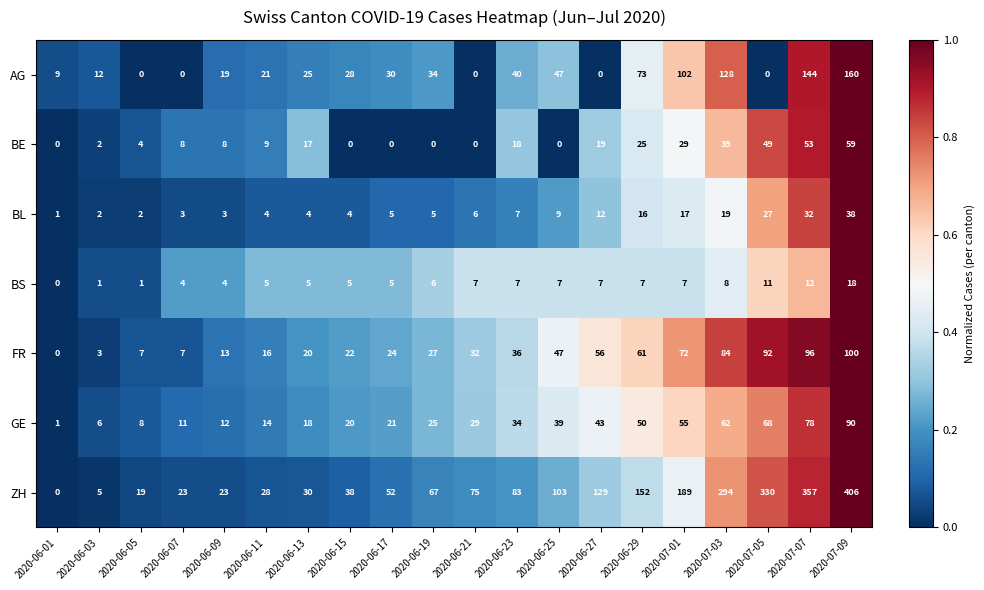

Where is ZH nearest to the value 203?

2020-07-01